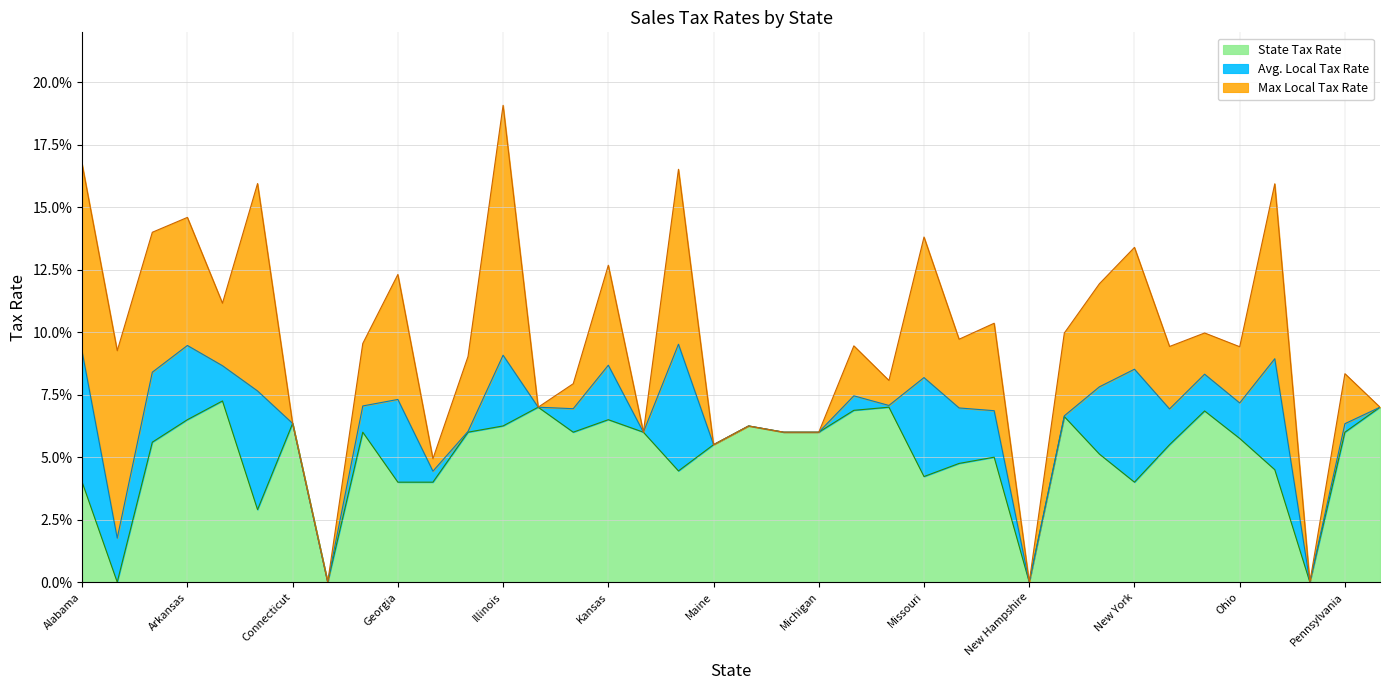

Between New Mexico and Kansas, which is larger?

Kansas